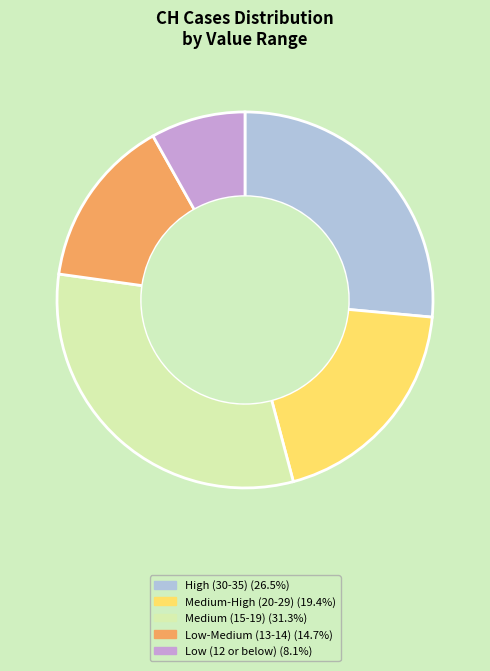

Does any single category account for the majority?

No